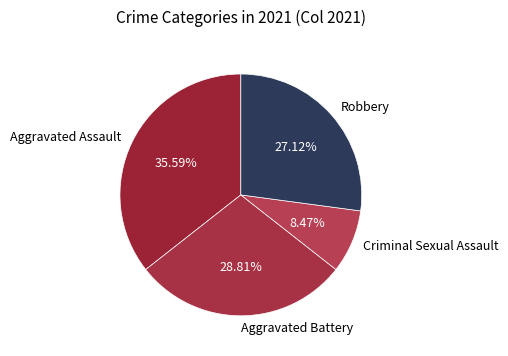

To the nearest percent, what is the difference between the Robbery and Aggravated Assault slice percentages?

8%